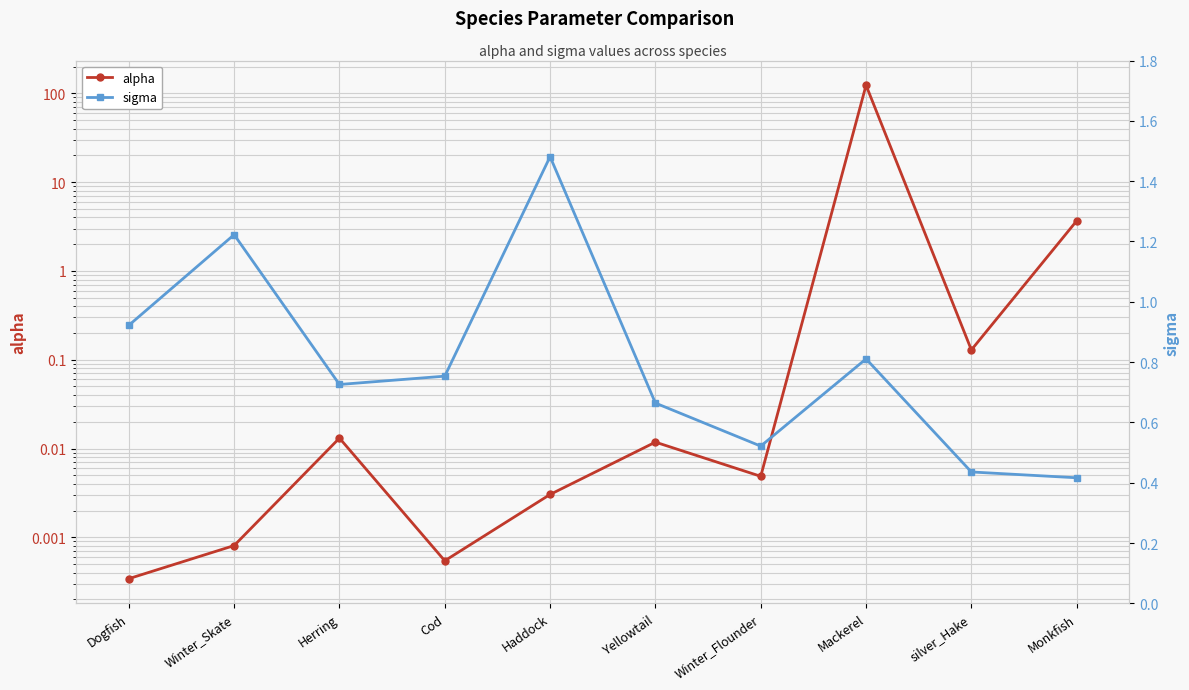

The value of sigma at Herring is 1.0. True or false?

False